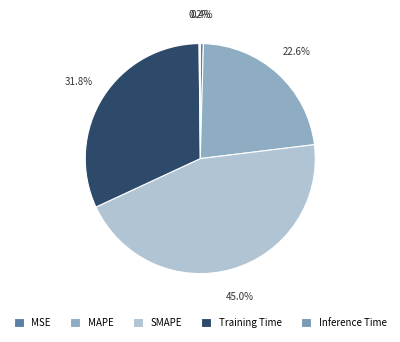

Approximately how many times larger is the value at MAPE compared to SMAPE?

0.5